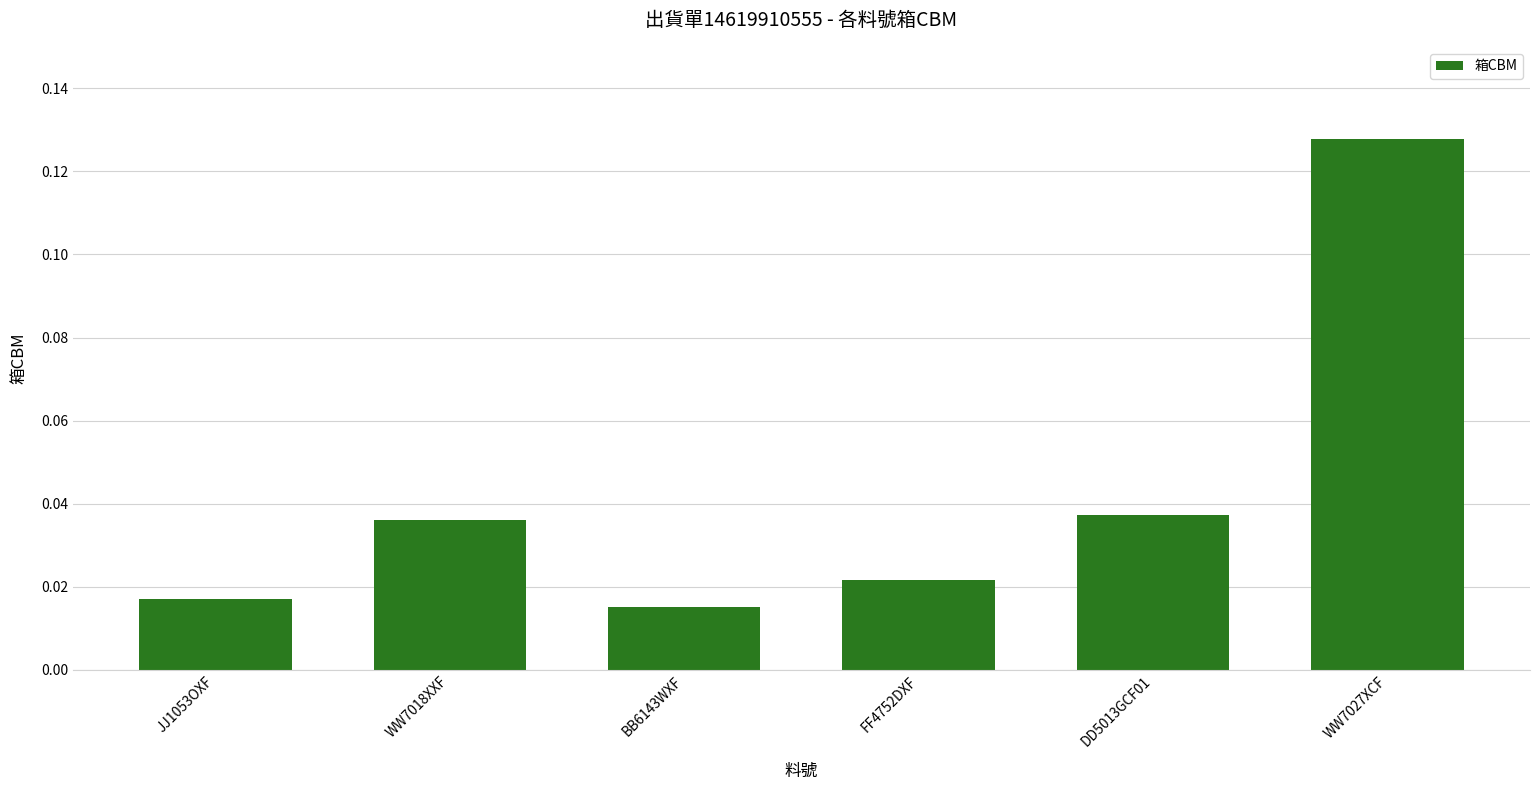

Are the bars horizontal?

No